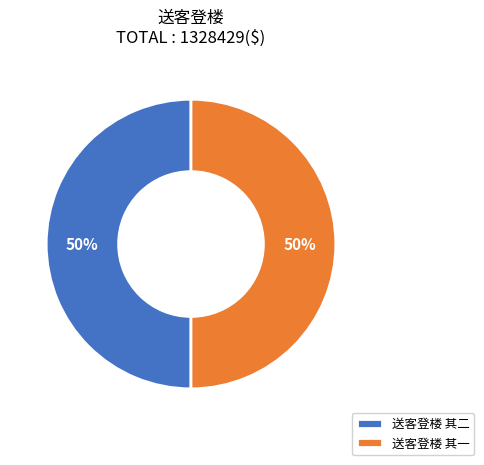

Combined, do 送客登楼 其二 and 送客登楼 其一 account for over 50%?

Yes